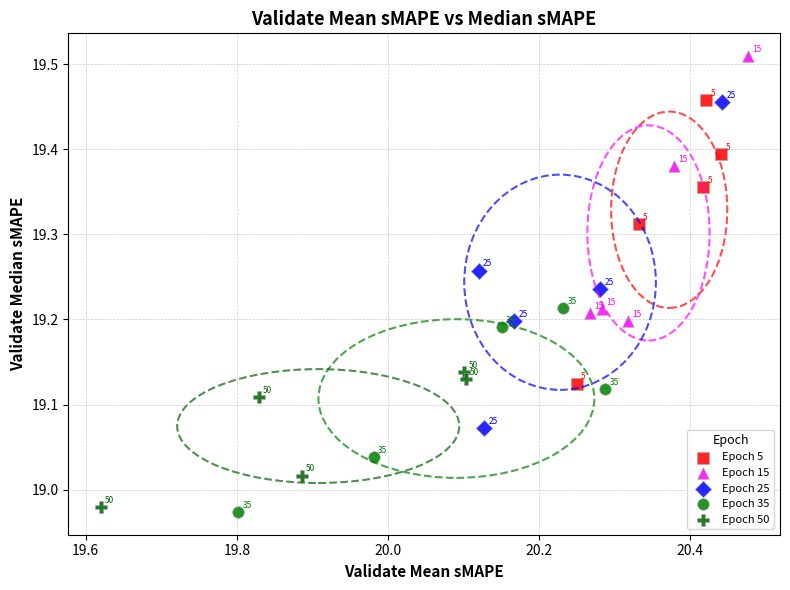

Which series has the largest Y range (max minus min)?

Epoch 25